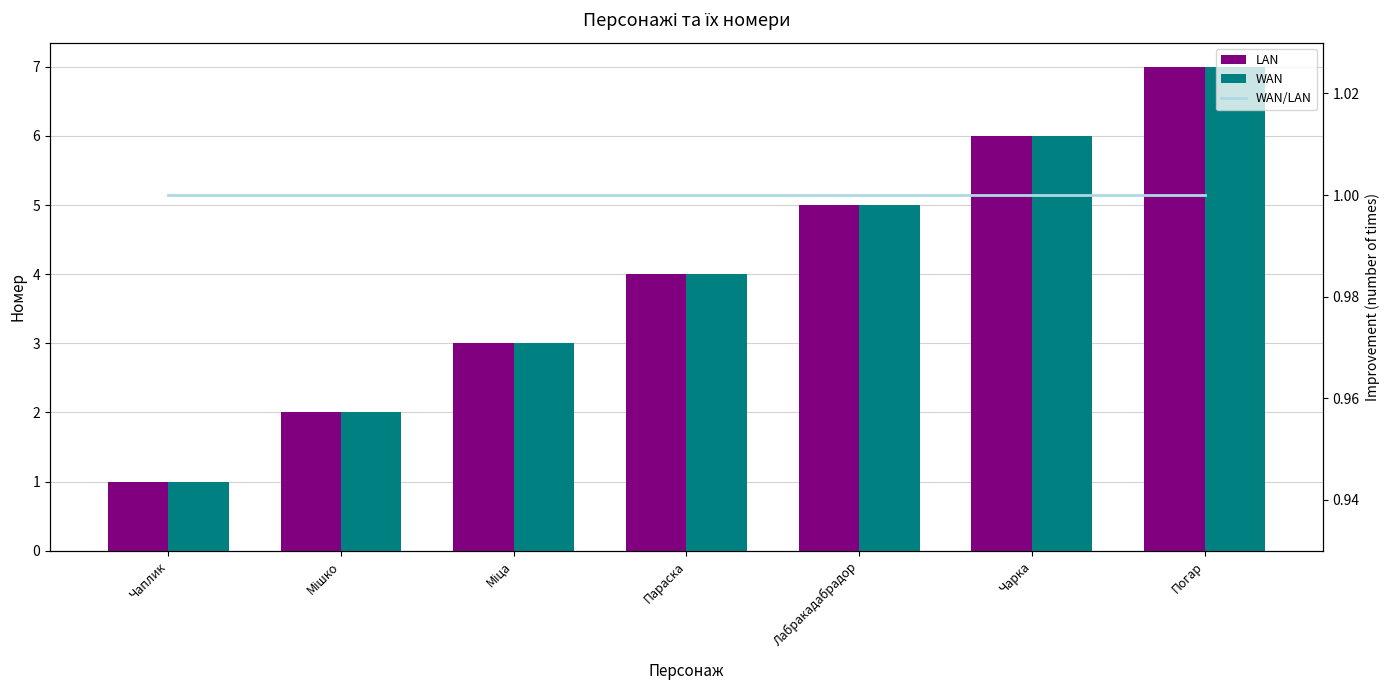

What is the label of the 5th bar from the right?

Міца